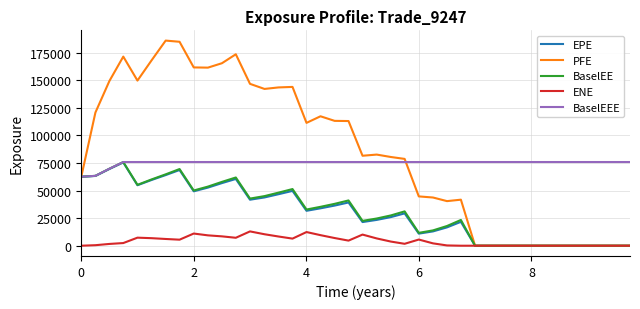

What is the highest value of the ENE series?

12969.5